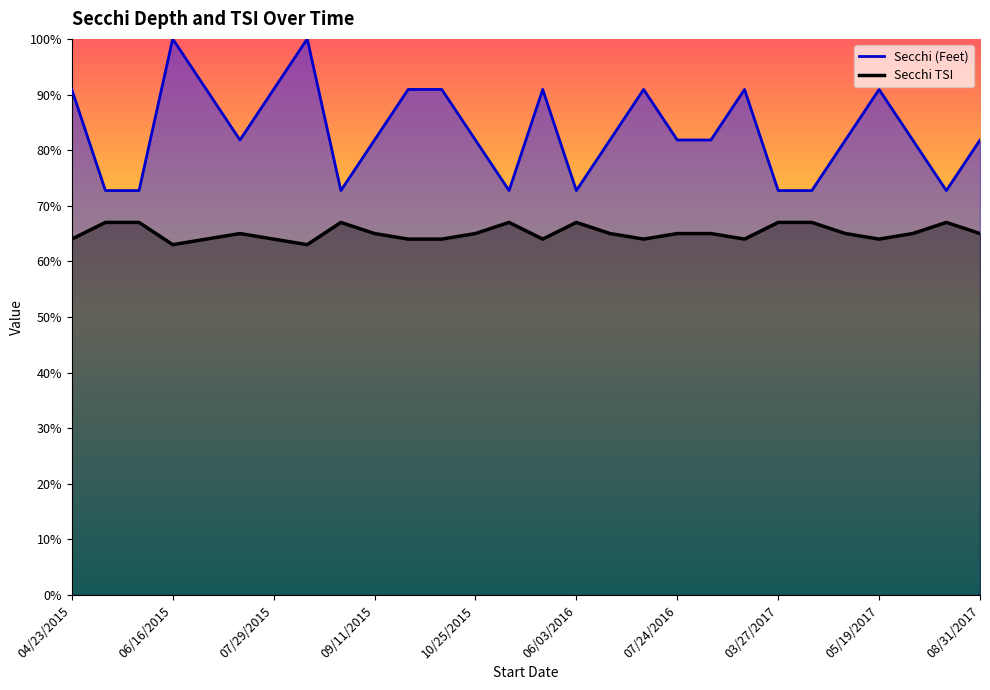

True or false: Secchi TSI and Secchi (Feet) cross at least once.

False